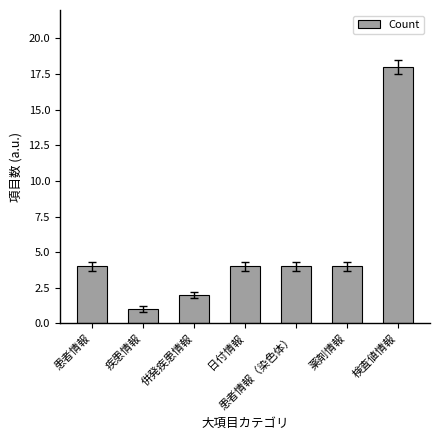

Count the number of data series in this chart.

1